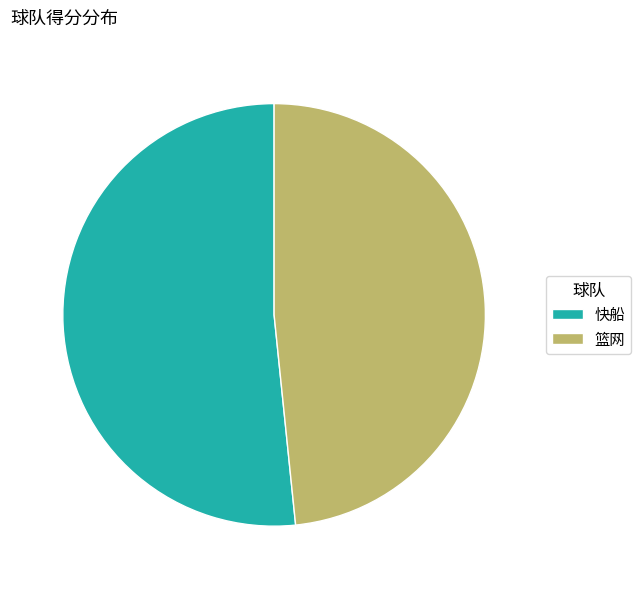

How many slices are in this pie chart?

2